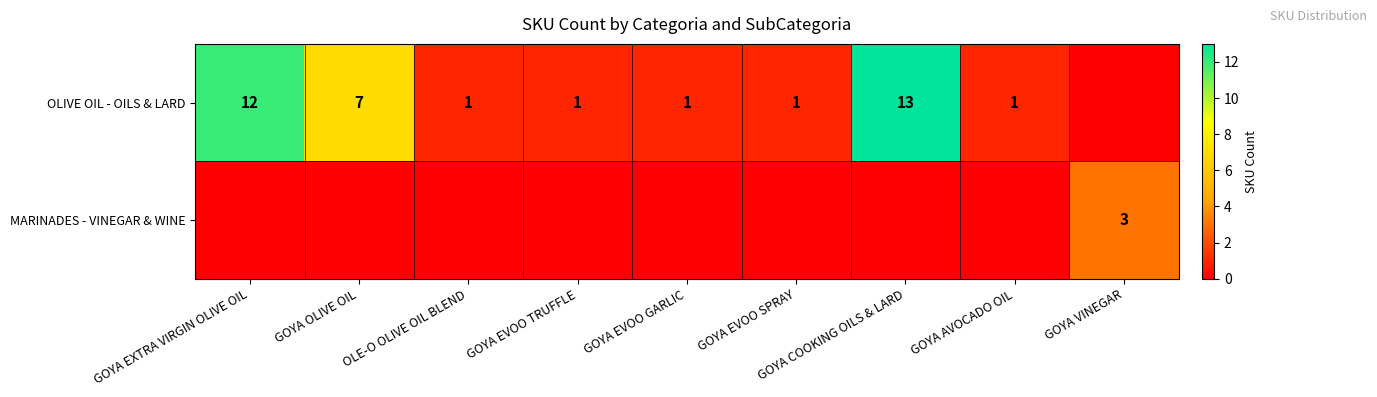

True or false: OLIVE OIL - OILS & LARD has a value of 1 at OLE-O OLIVE OIL BLEND.

True